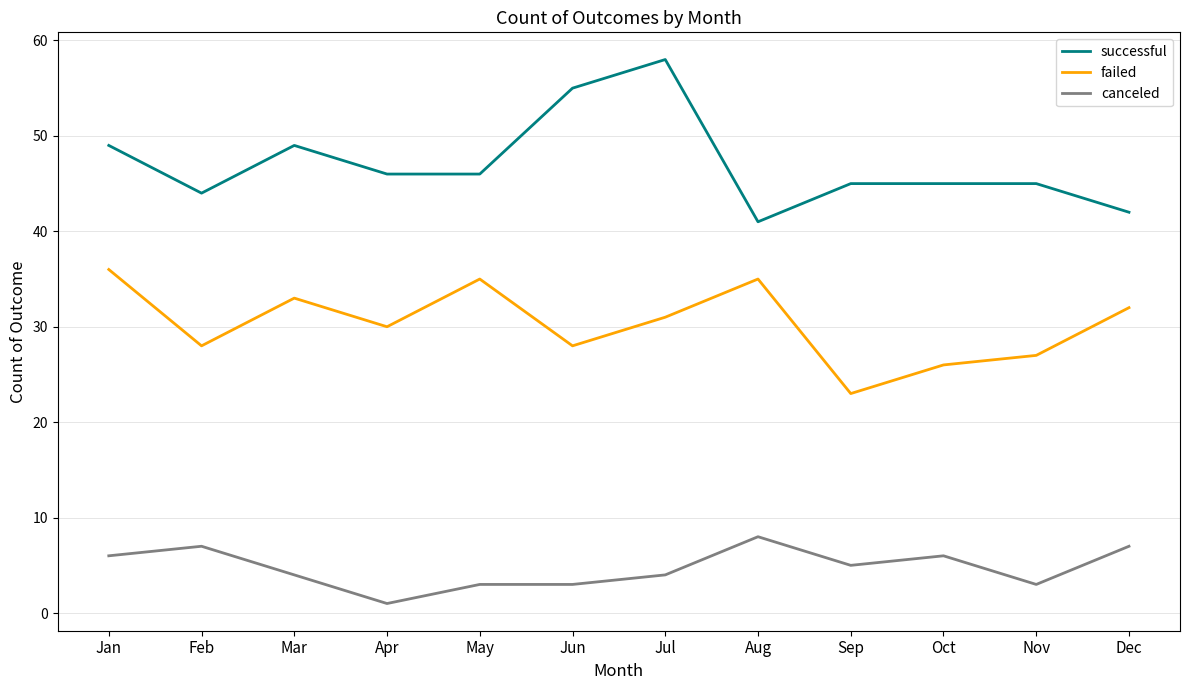

Which category has the lowest value in the canceled series?

Apr